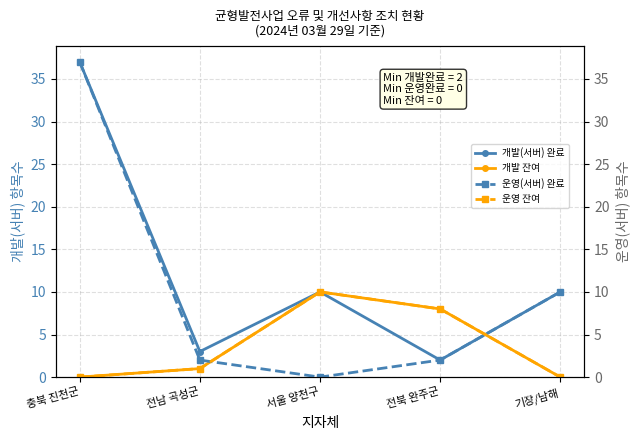

What is the maximum value for 운영(서버) 완료?

37